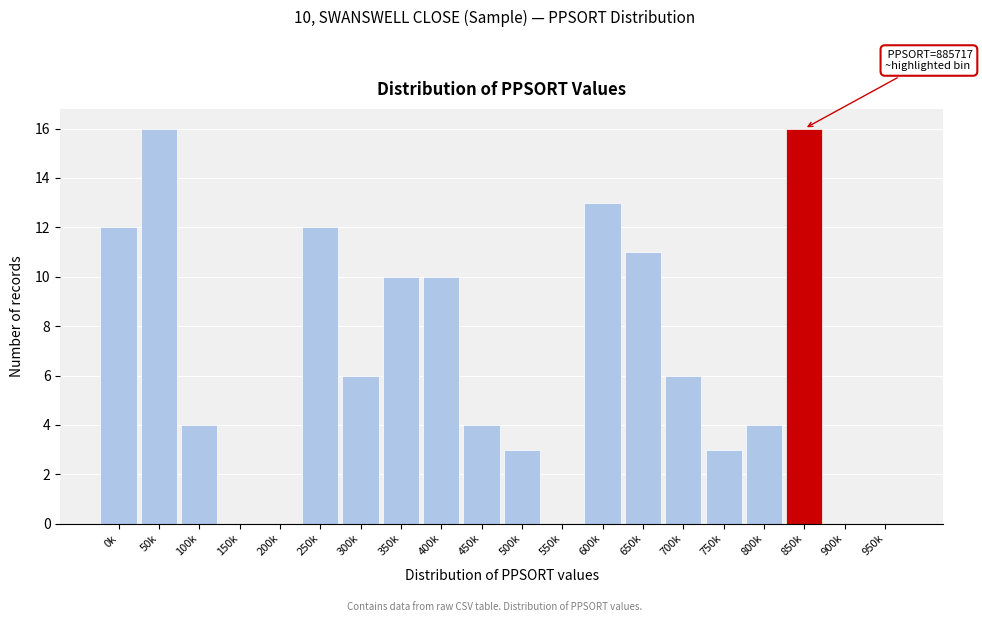

Reading left to right, list all the values displayed in this chart.

0k=12	50k=16	100k=4	150k=0	200k=0	250k=12	300k=6	350k=10	400k=10	450k=4	500k=3	550k=0	600k=13	650k=11	700k=6	750k=3	800k=4	850k=16	900k=0	950k=0